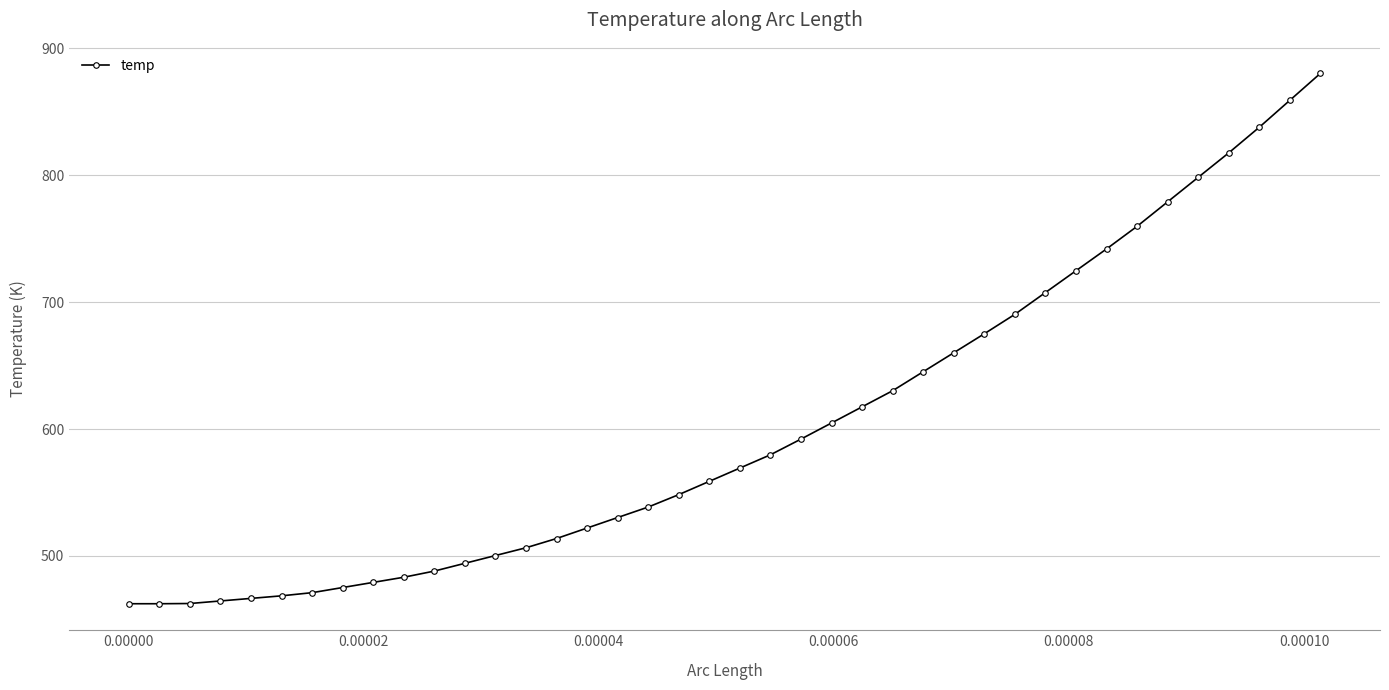

How many lines are shown in the chart?

1